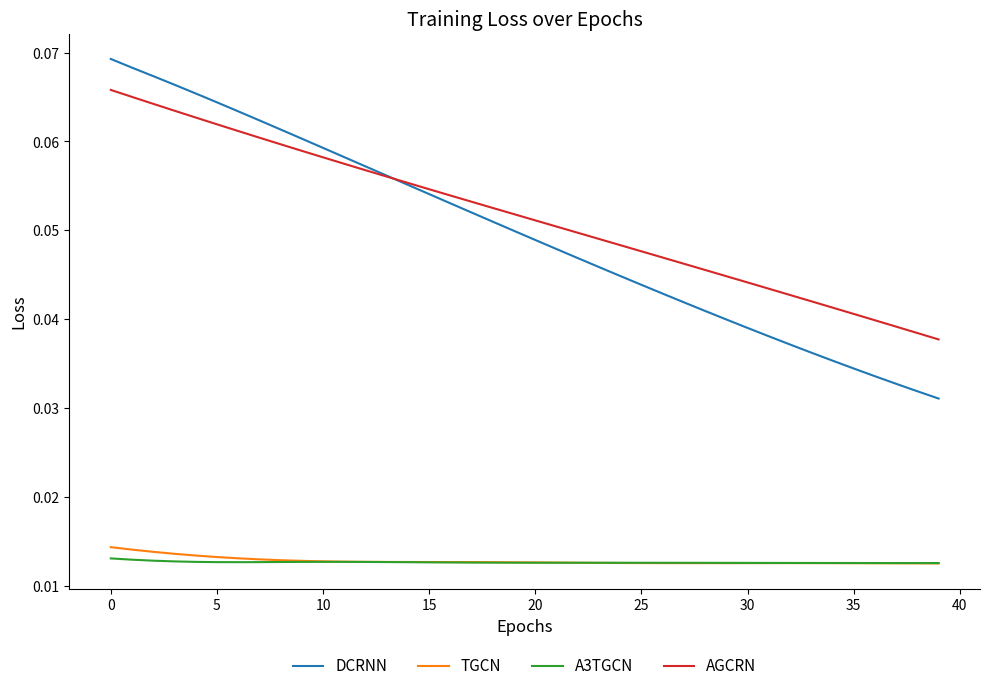

List the series in order of their peak value, lowest first.

A3TGCN, TGCN, AGCRN, DCRNN